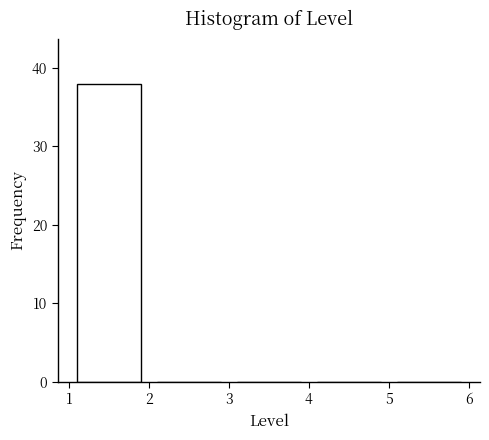

What is the height of the bar covering 1 to 2 on the x-axis? The values are not printed on the chart, so give them approximately, as read against the axis.

38